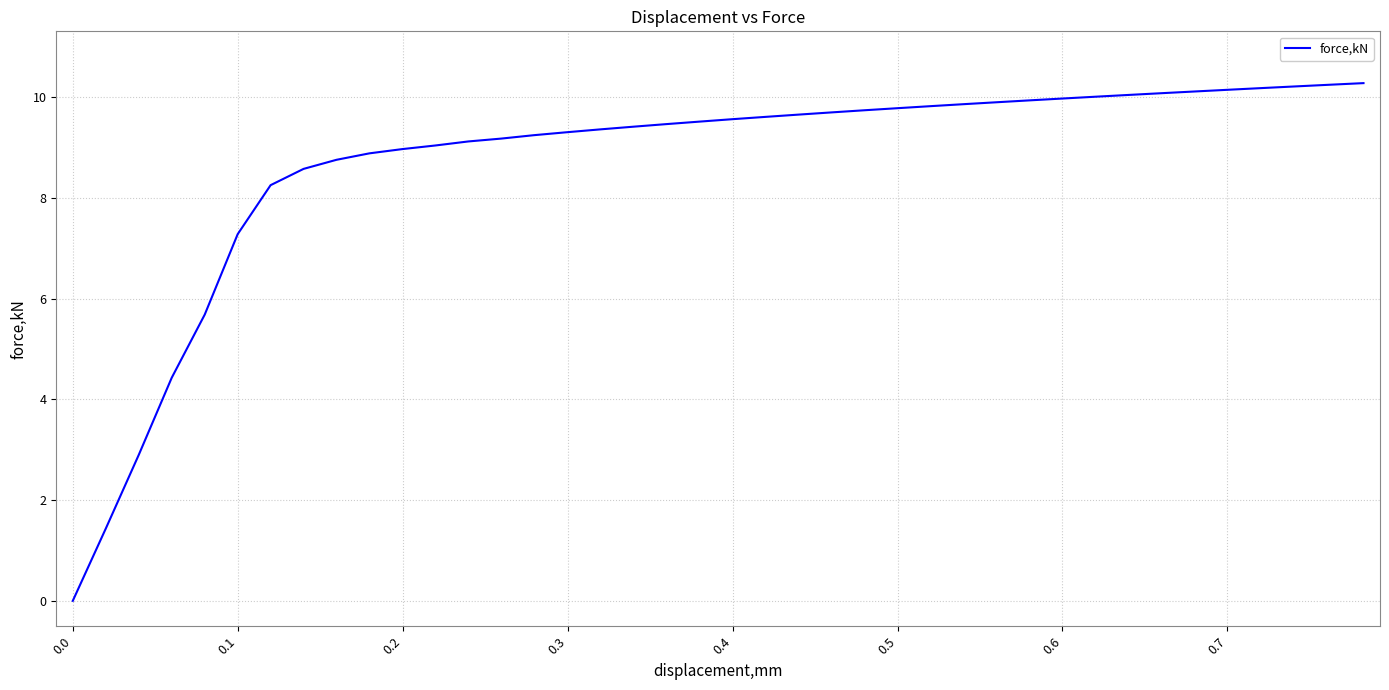

What is the maximum value shown in the chart?

10.3